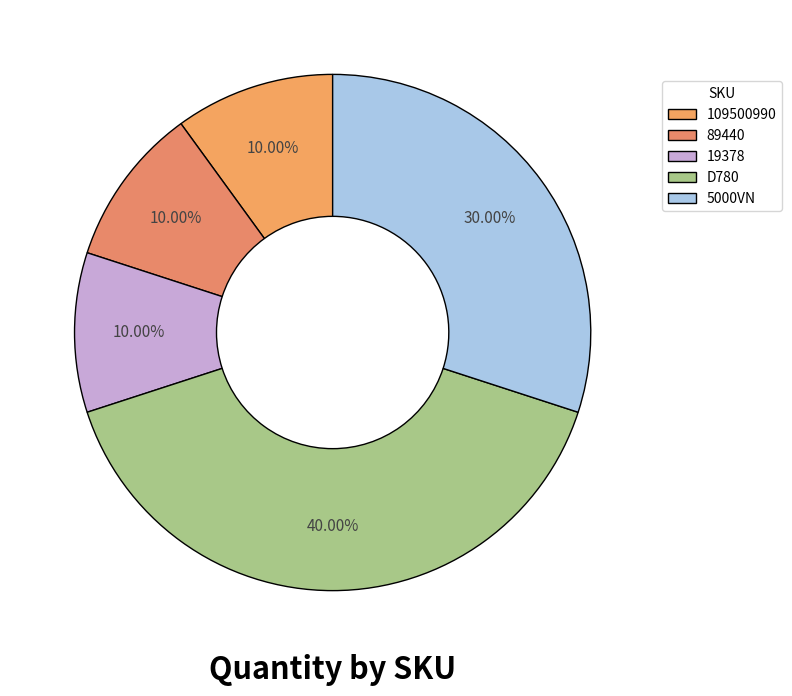

The 109500990 slice represents 22% of the pie. True or false?

False